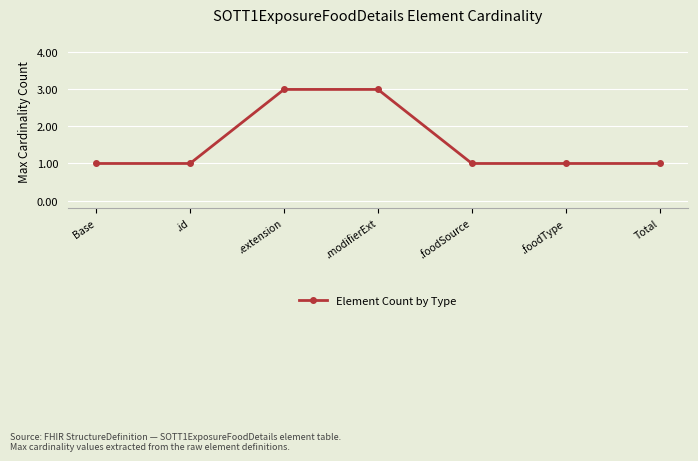

What is the sum of the values at .foodType and .extension?

4